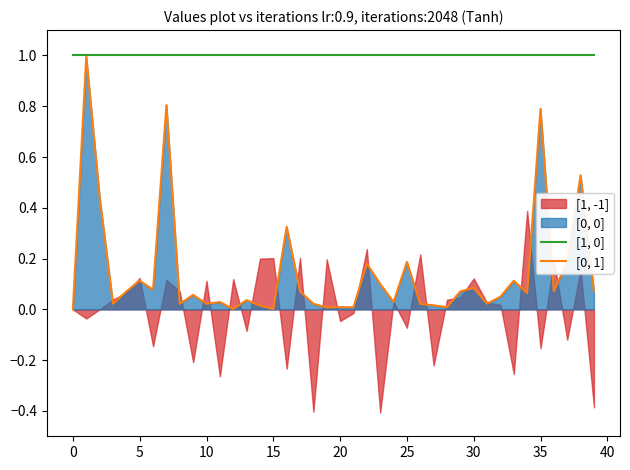

At how many categories does at least one series exceed 0?

40